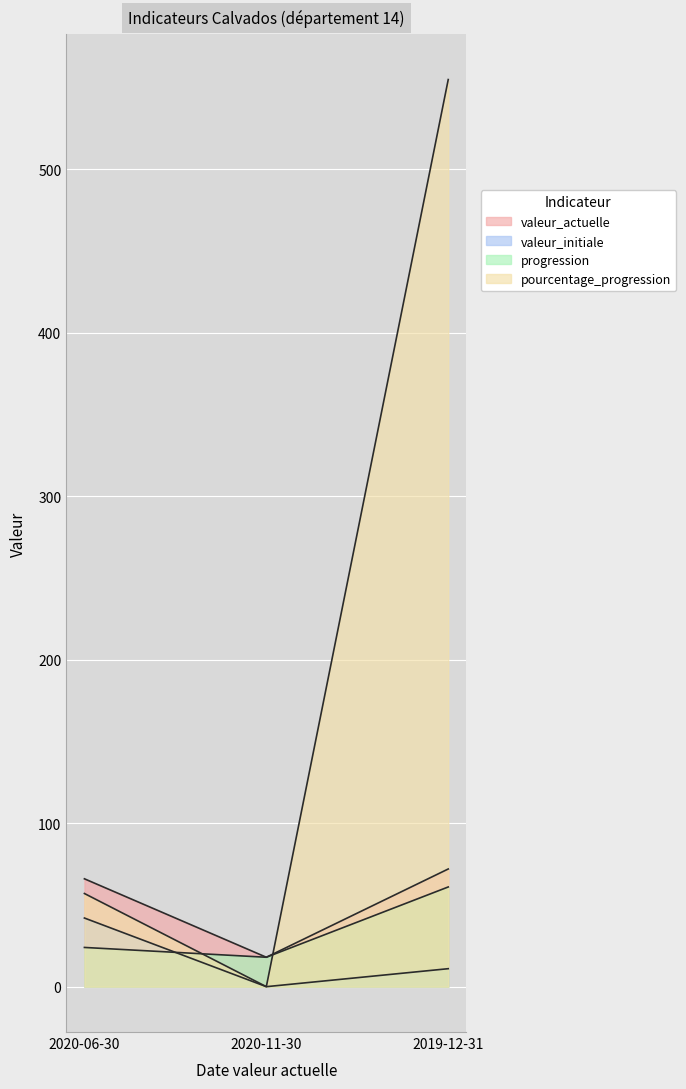

What is the spread (max minus min) of values at 2019-12-31?

544